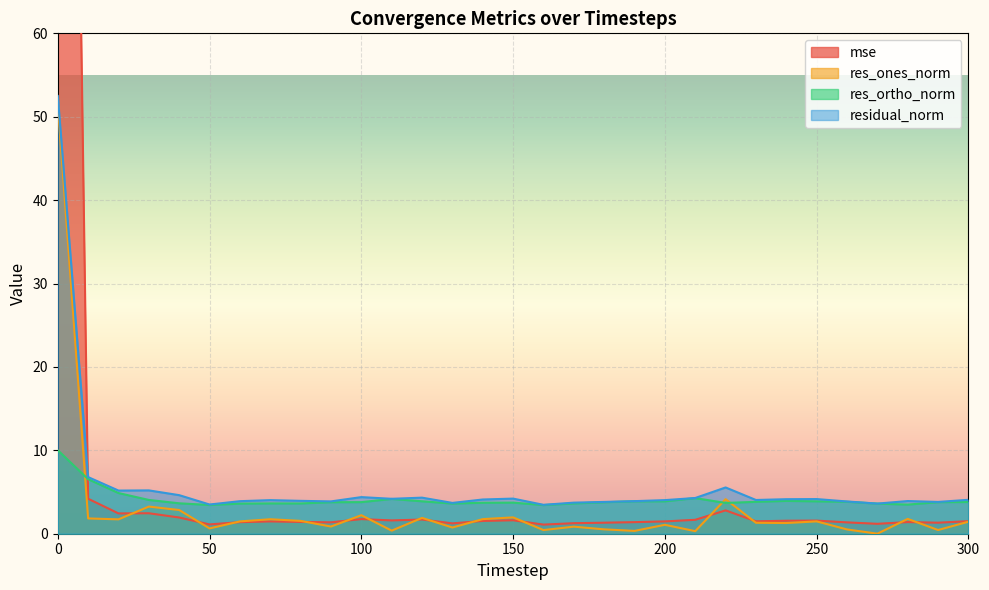

The value of res_ones_norm at 140 is 1.2. True or false?

False